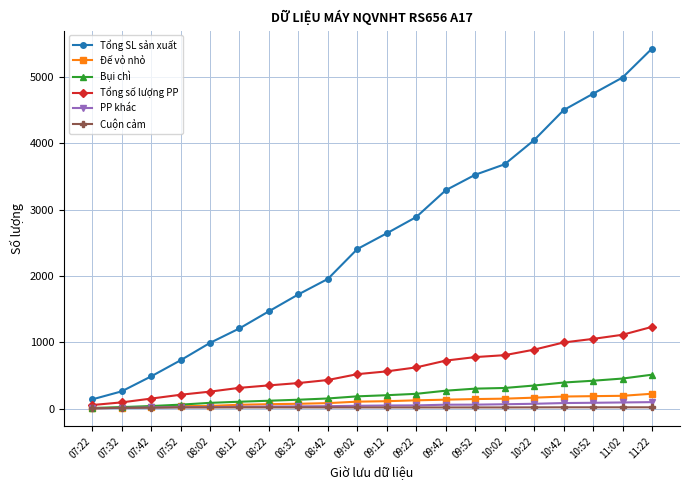

What is the total value across all series at 08:32?

2382